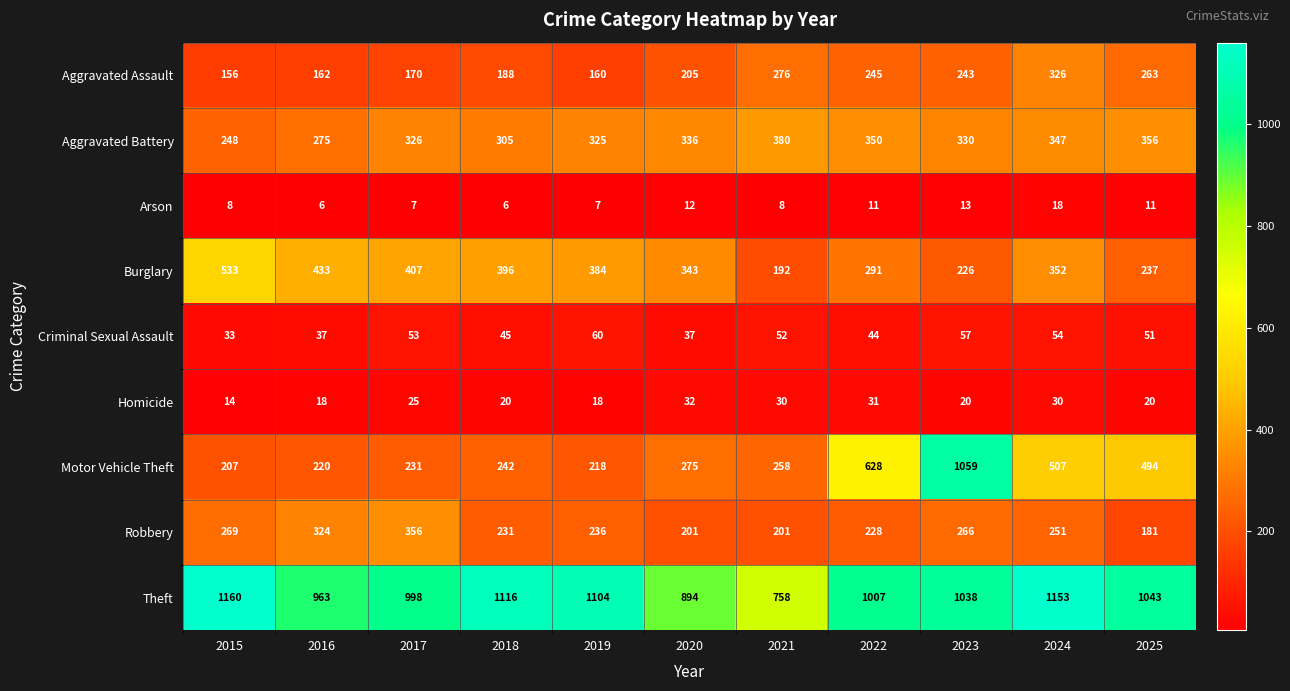

At which label does Criminal Sexual Assault reach its peak?

2019